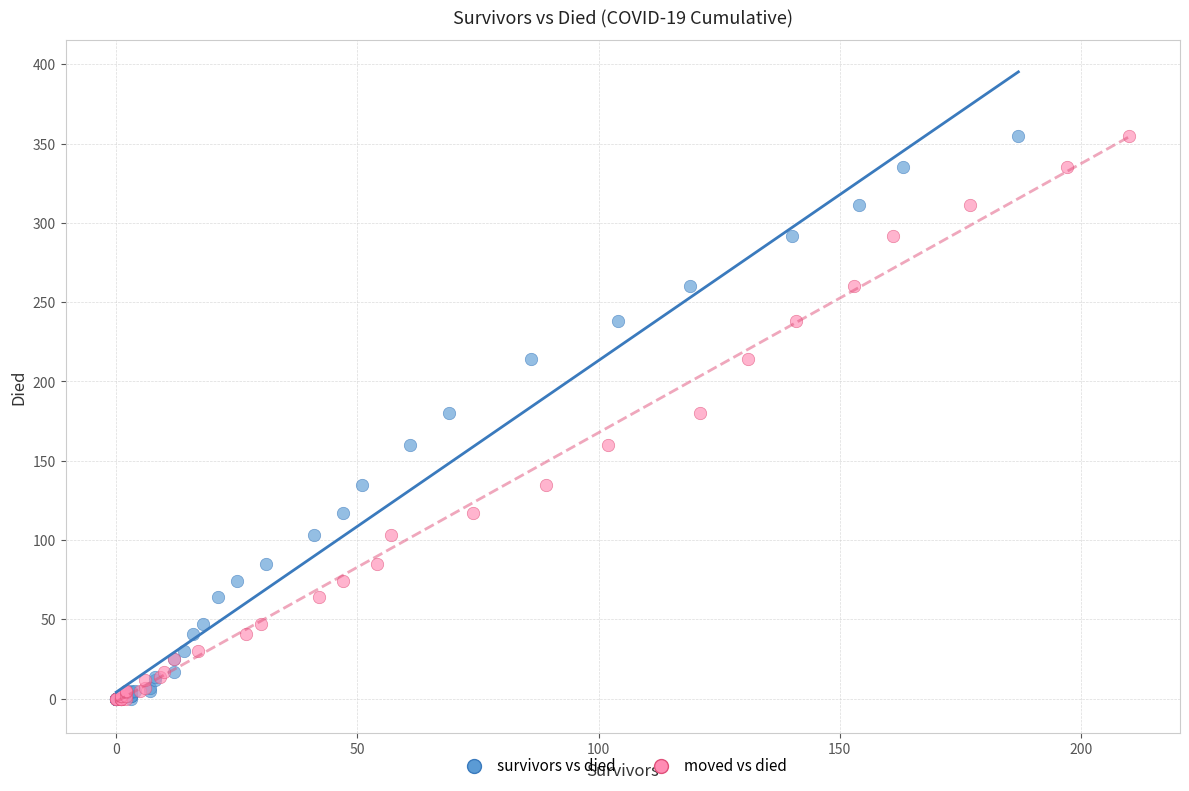

What are all the series names shown in the legend?

survivors vs died, moved vs died